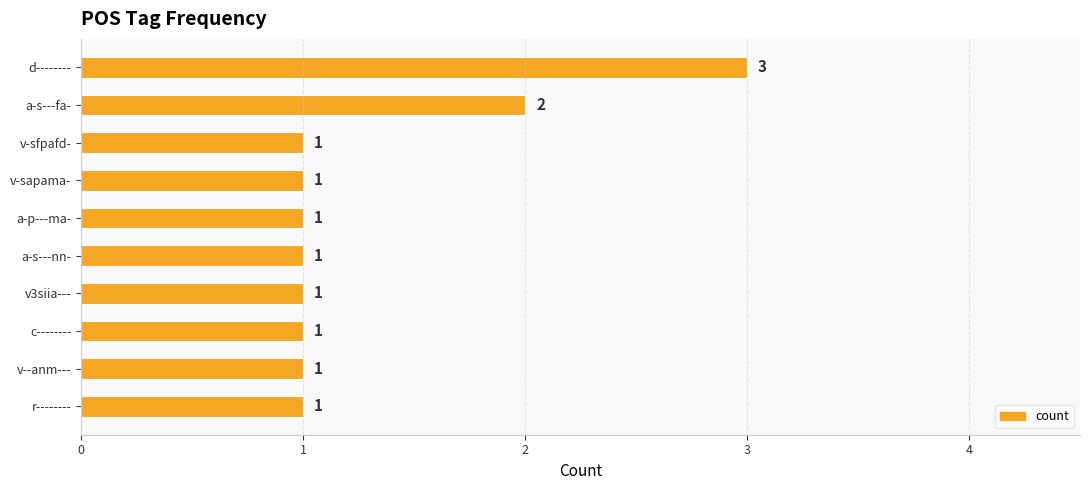

Reading top to bottom, list all the values displayed in this chart.

3	2	1	1	1	1	1	1	1	1